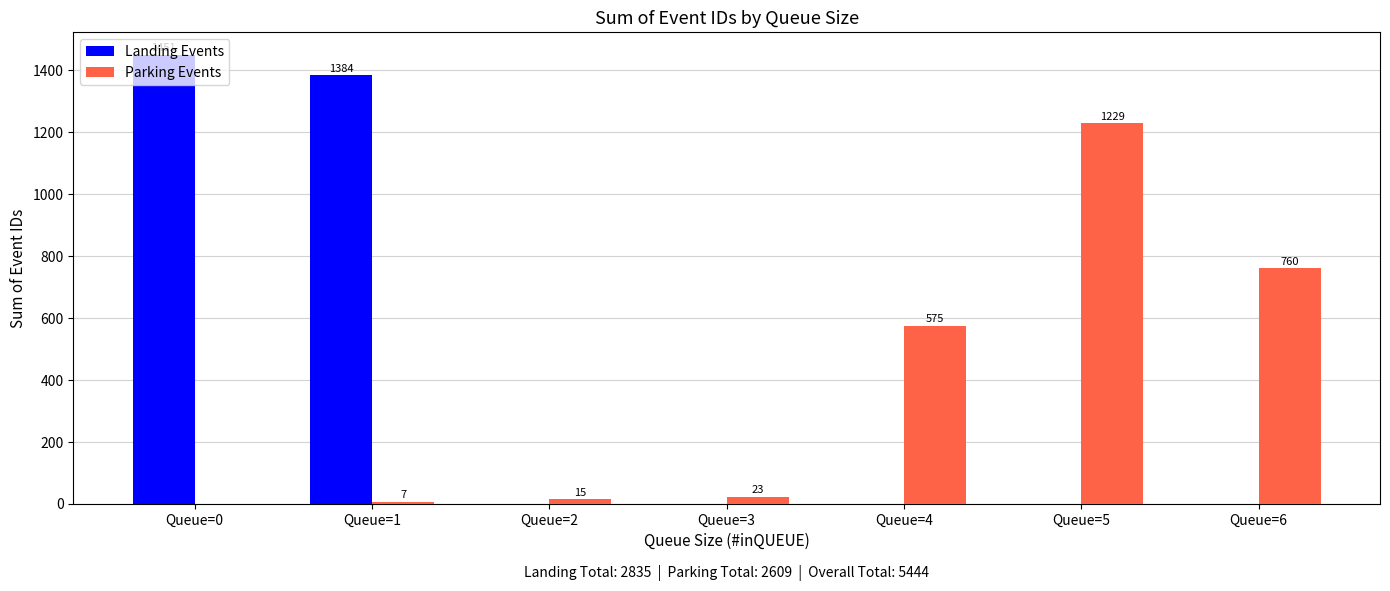

What is the highest value of the Parking Events series?

1229